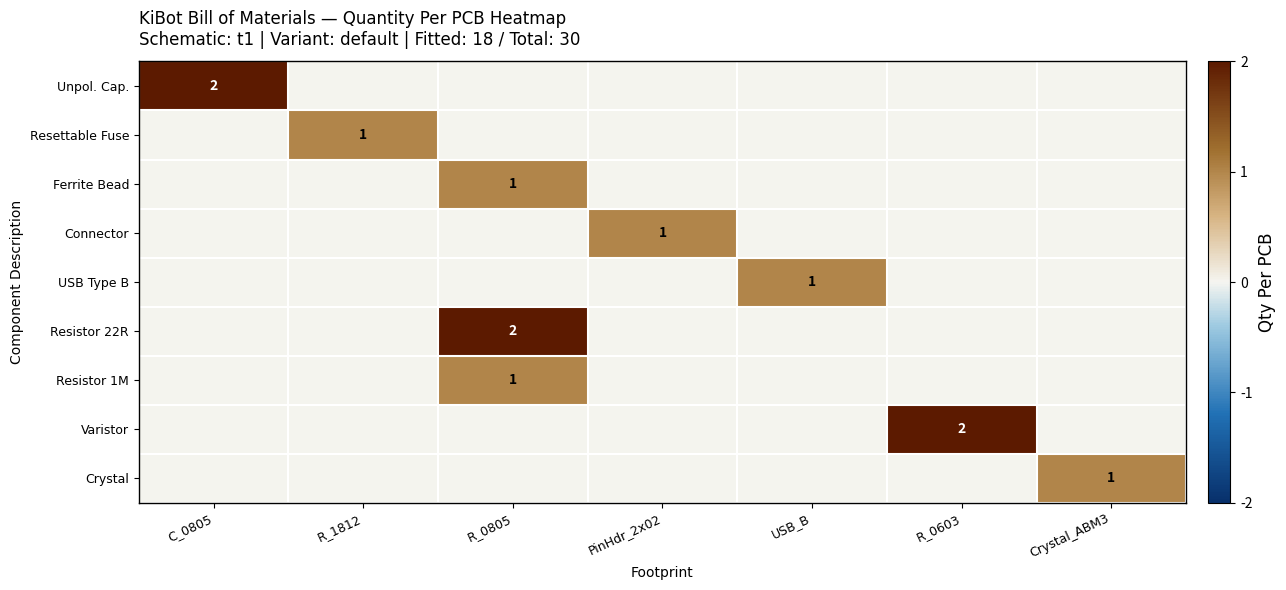

The Varistor series shows 1 at R_0603. True or false?

False